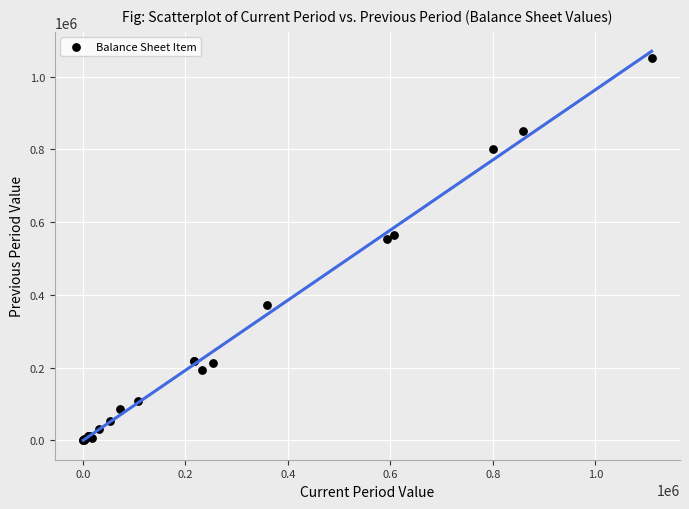

What Y value in the scatter plot is closest to 526370?

552633